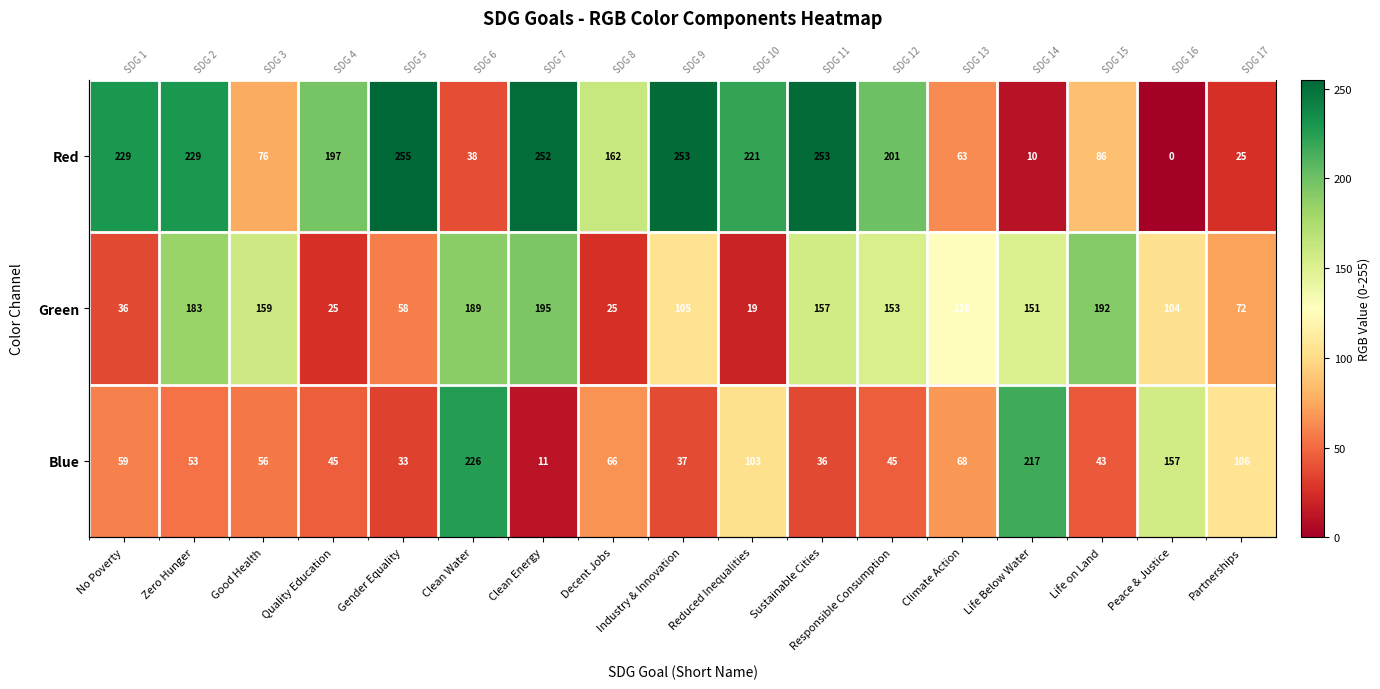

How many categories are shown in the chart?

17